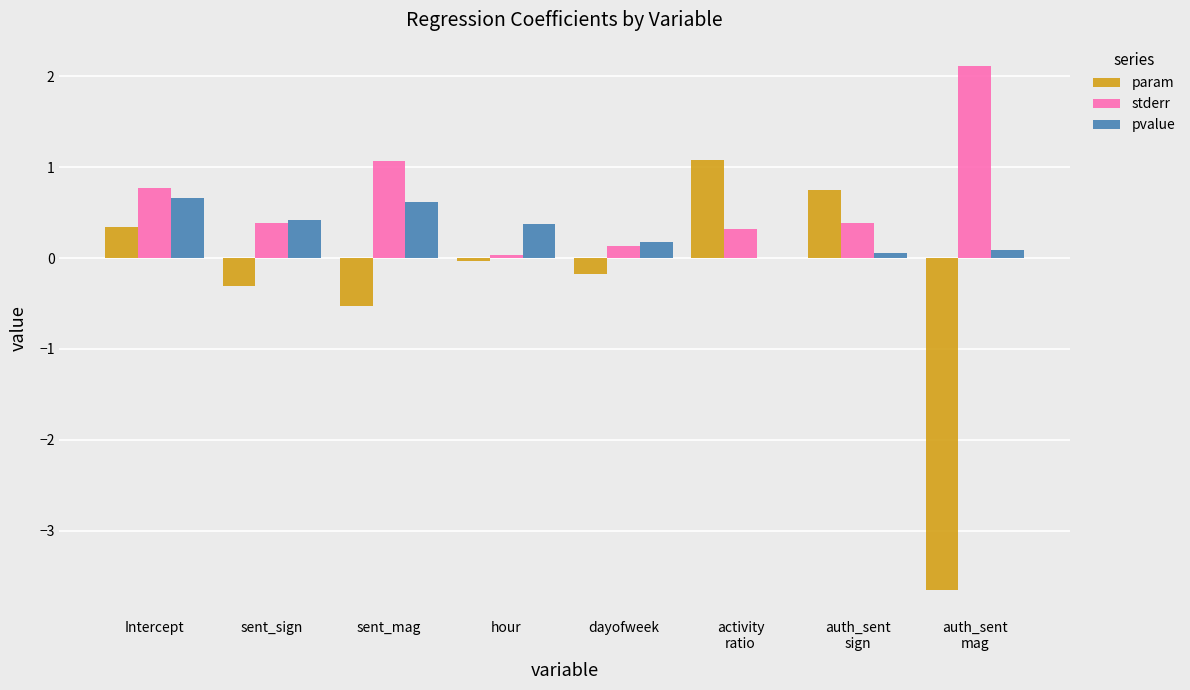

Read the param value at sent_sign.

-0.3